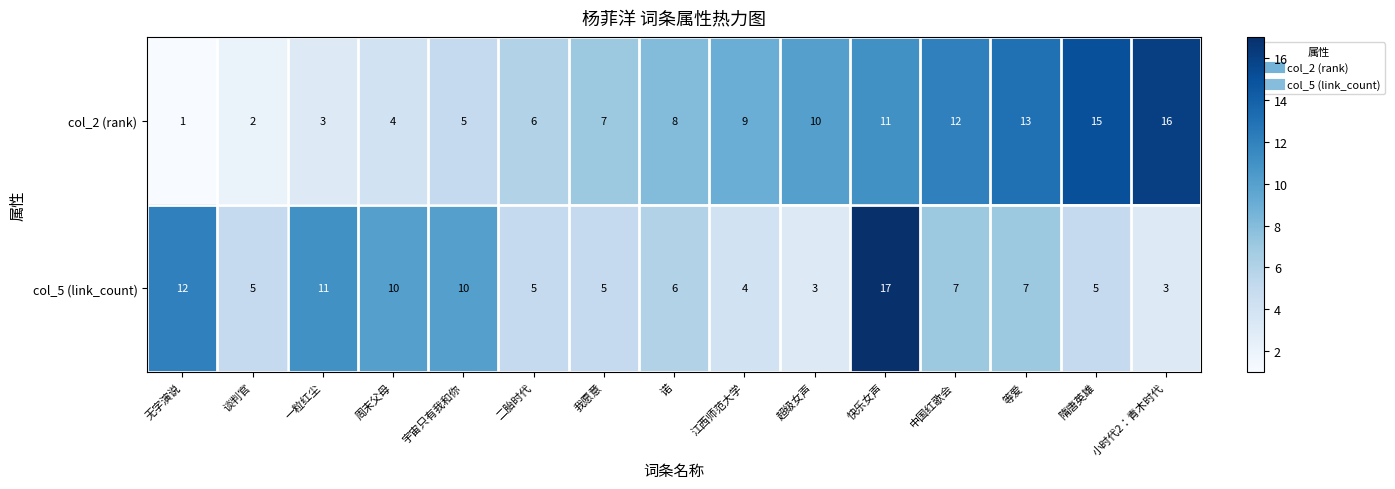

Reading left to right, what are all the values shown in this chart?

col_2 (rank): 1	2	3	4	5	6	7	8	9	10	11	12	13	15	16
col_5 (link_count): 12	5	11	10	10	5	5	6	4	3	17	7	7	5	3